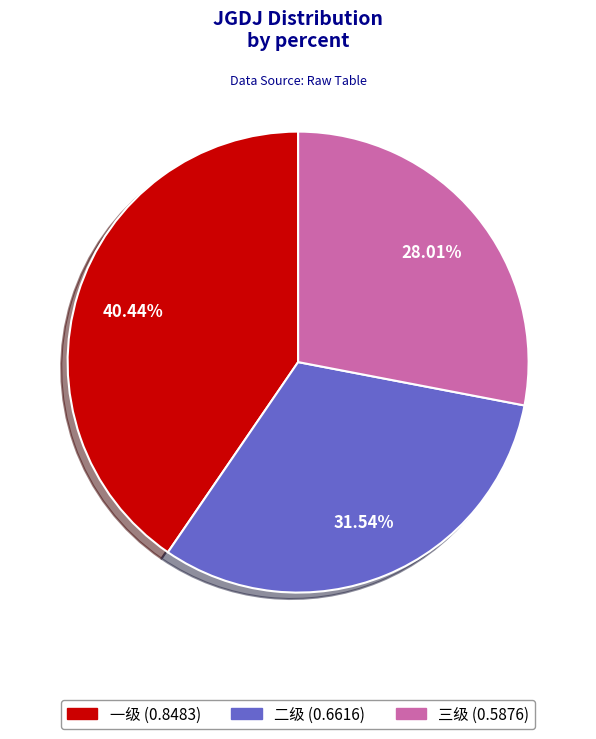

Which has a higher value, 二级 or 一级?

一级